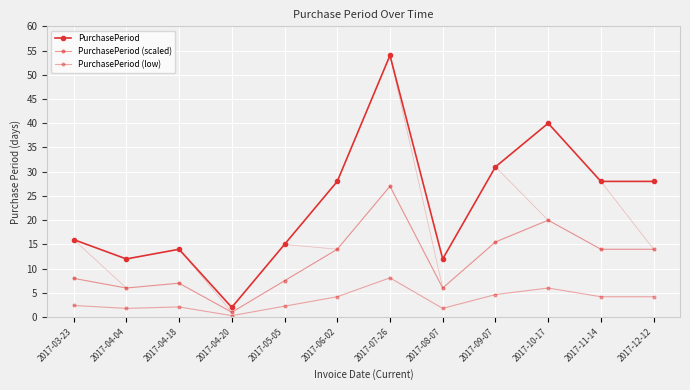

Rank the series at 2017-08-07 from lowest to highest value.

PurchasePeriod (low), PurchasePeriod (scaled), PurchasePeriod